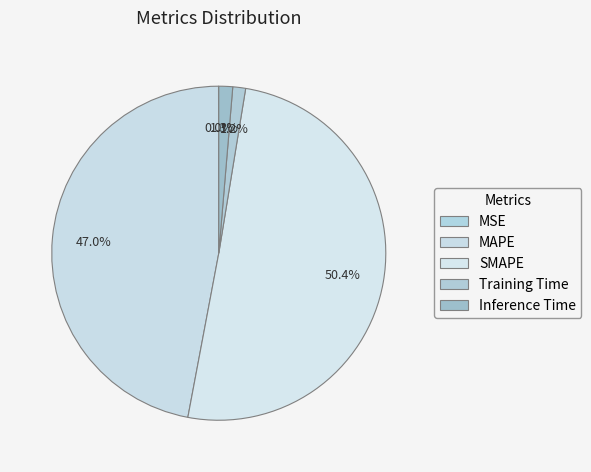

To the nearest percent, what portion does MAPE represent?

47%